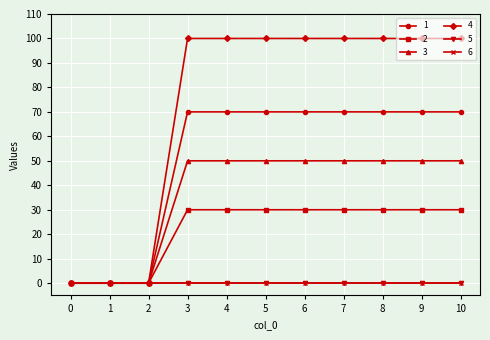

Does the chart have visible grid lines?

Yes